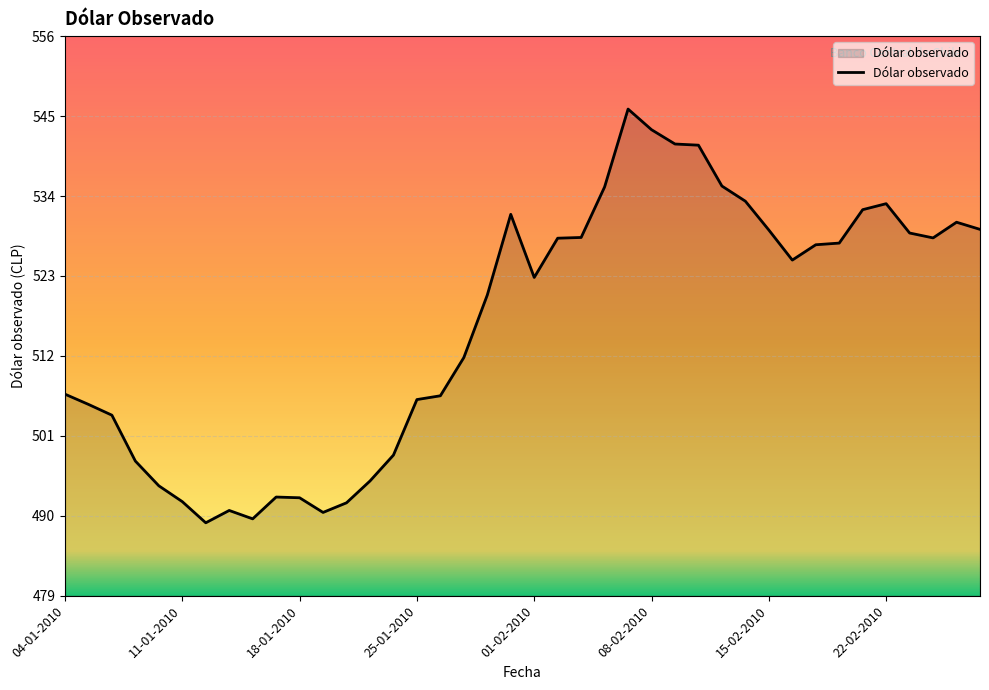

What is the minimum value shown in the chart?

489.5